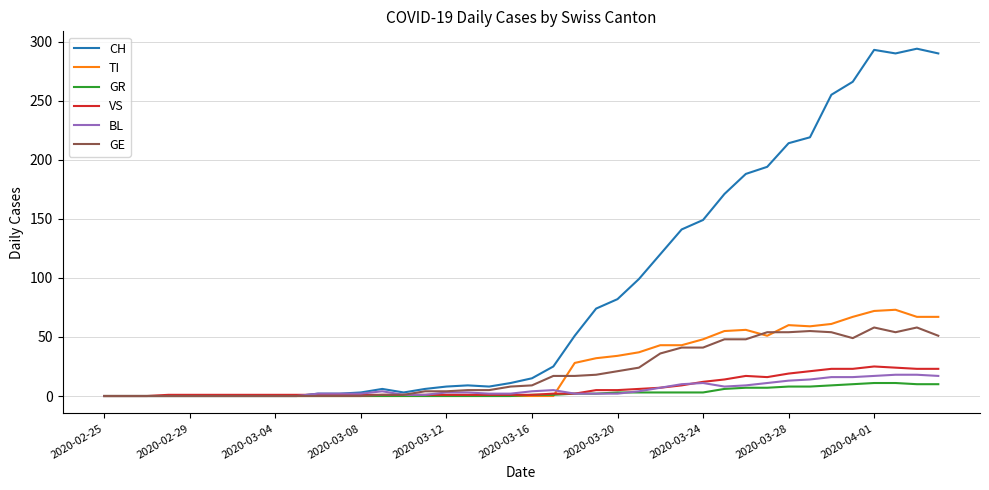

Which series has the widest spread of values?

CH